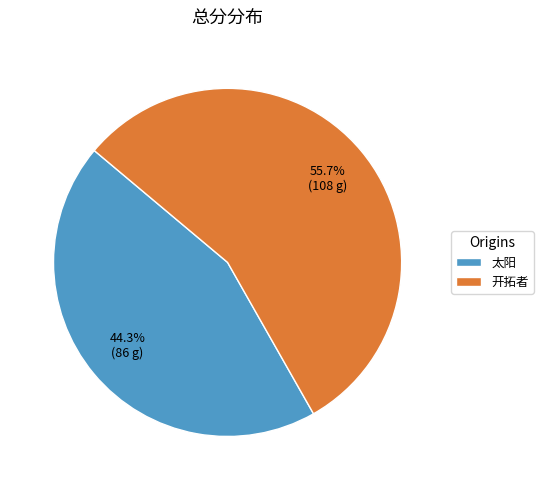

Is it true that 开拓者 is 56% of the pie?

True